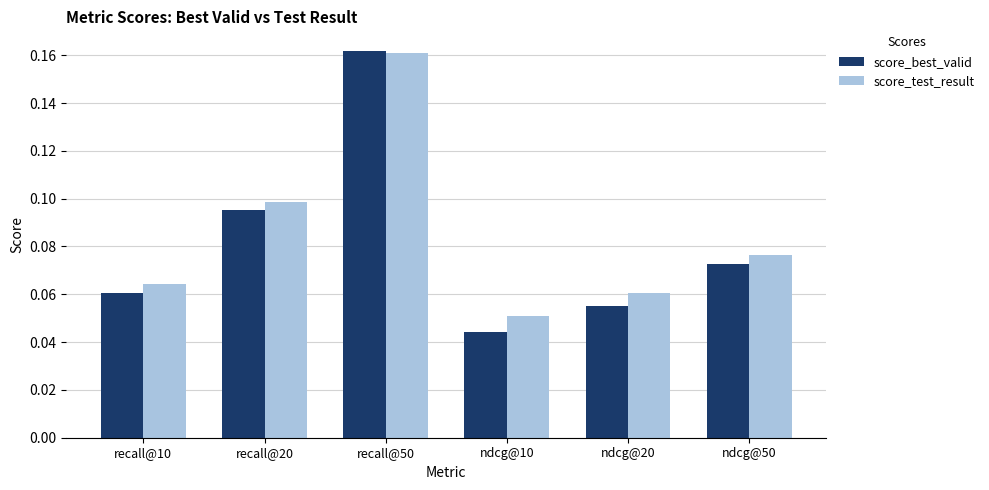

Which category has the highest value in the score_test_result series?

recall@50